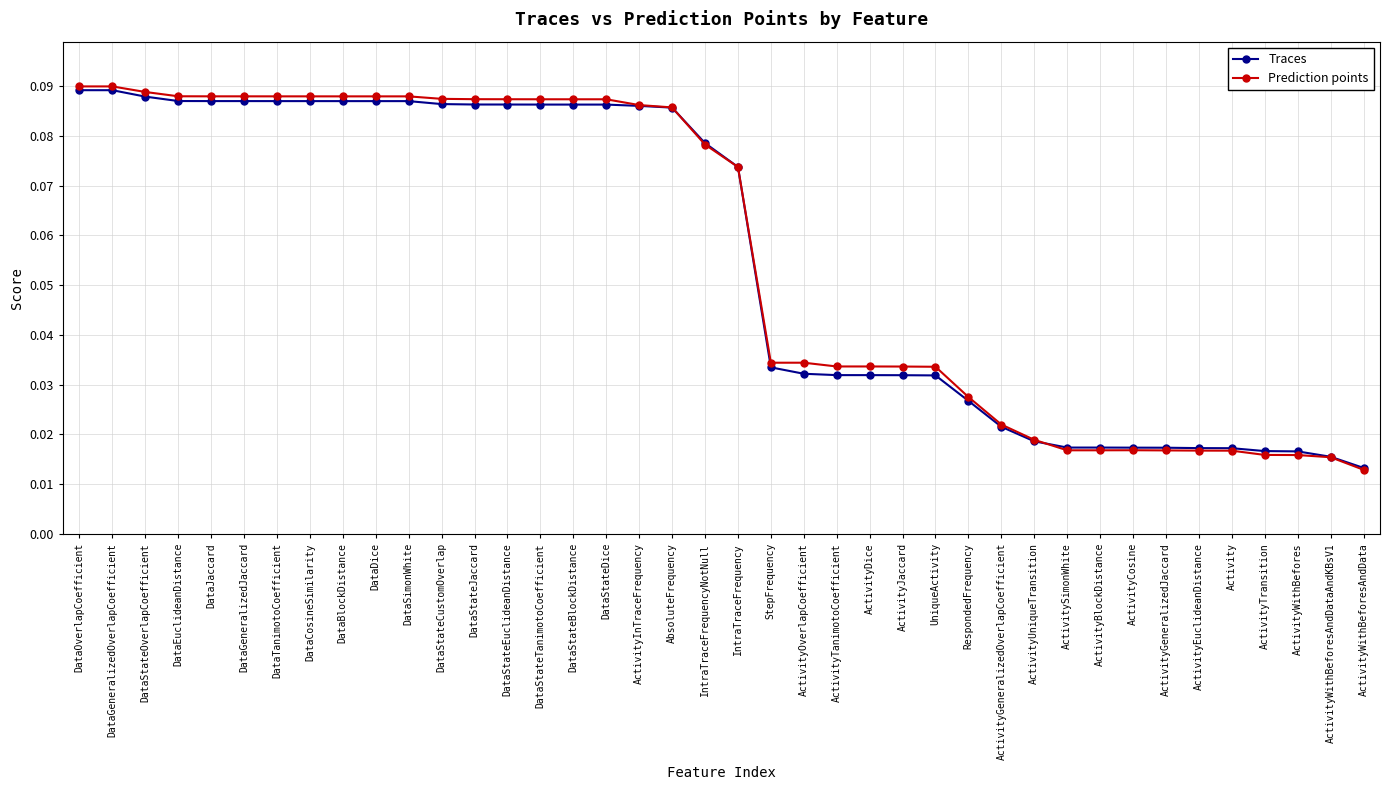

At how many categories does at least one series exceed 0?

40